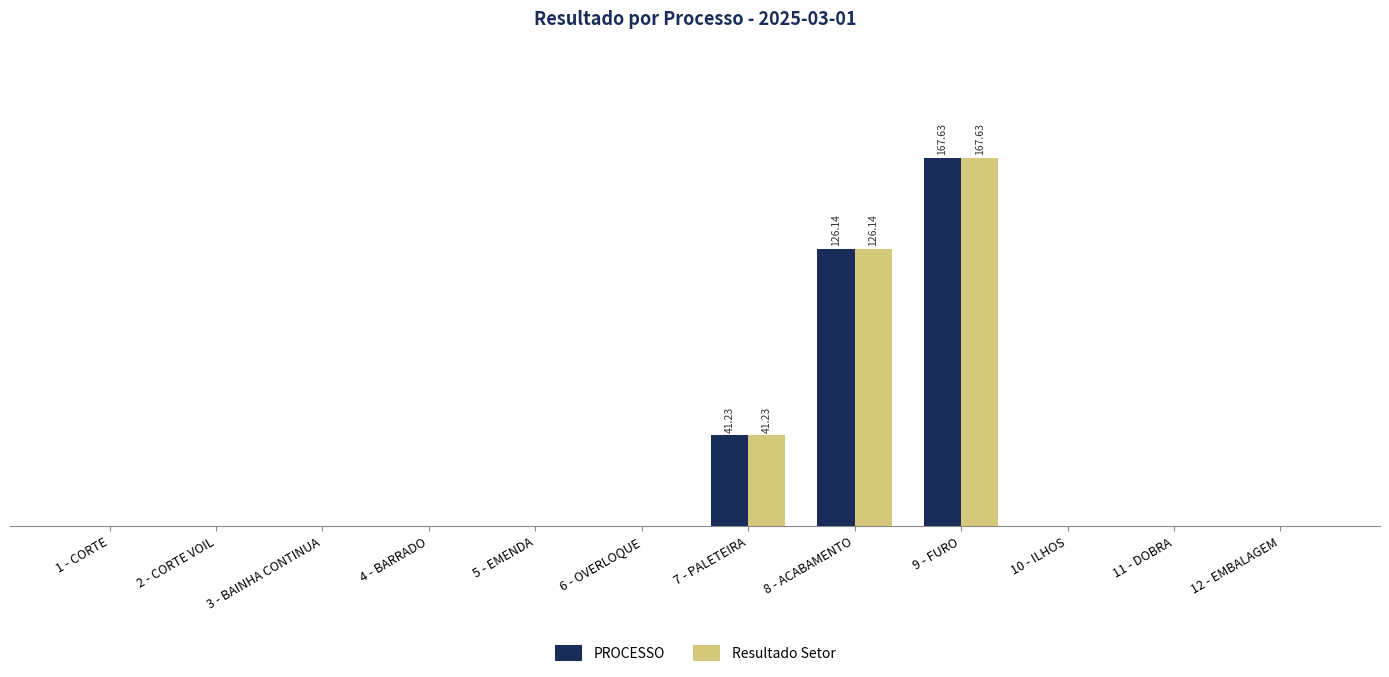

What are all the series names shown in the legend?

PROCESSO, Resultado Setor